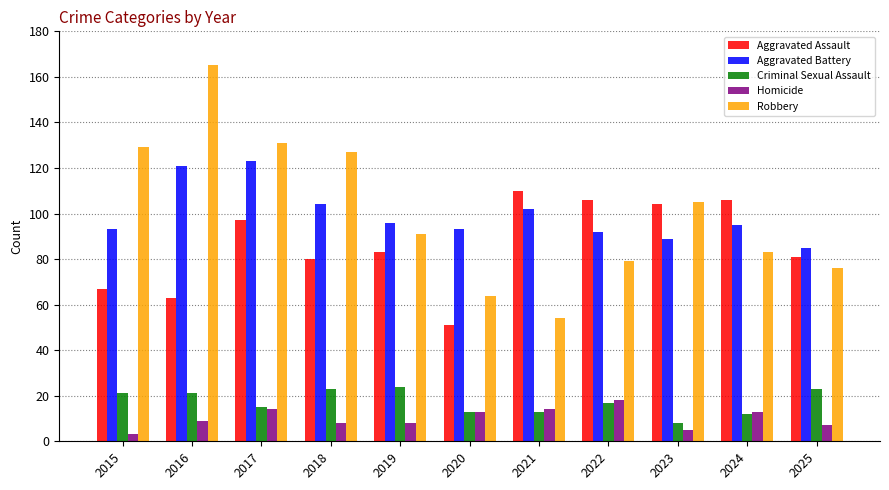

Reading left to right, list all the values displayed in this chart.

Aggravated Assault: 67	63	97	80	83	51	110	106	104	106	81
Aggravated Battery: 93	121	123	104	96	93	102	92	89	95	85
Criminal Sexual Assault: 21	21	15	23	24	13	13	17	8	12	23
Homicide: 3	9	14	8	8	13	14	18	5	13	7
Robbery: 129	165	131	127	91	64	54	79	105	83	76